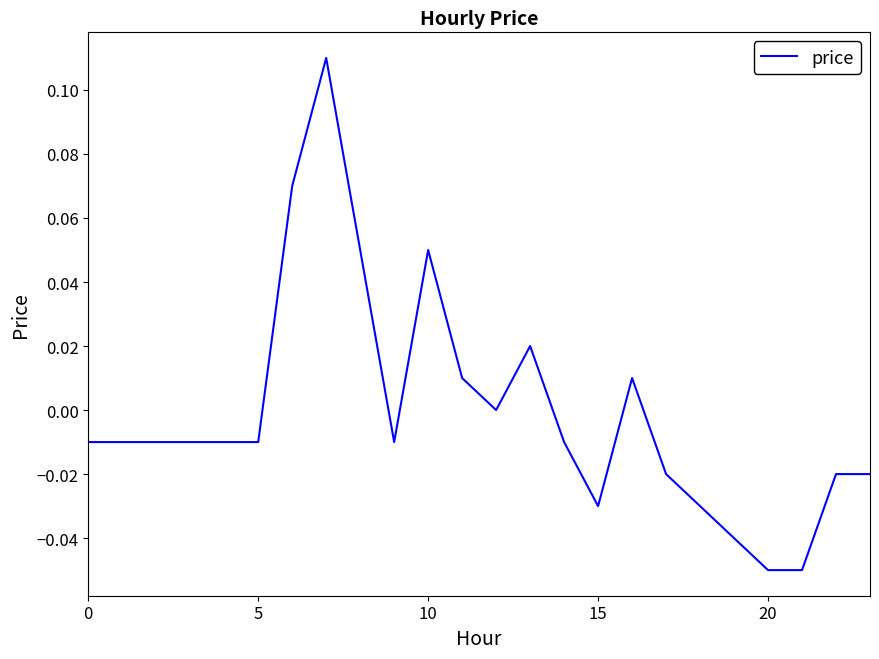

Does the chart display data point markers on the line(s)?

No